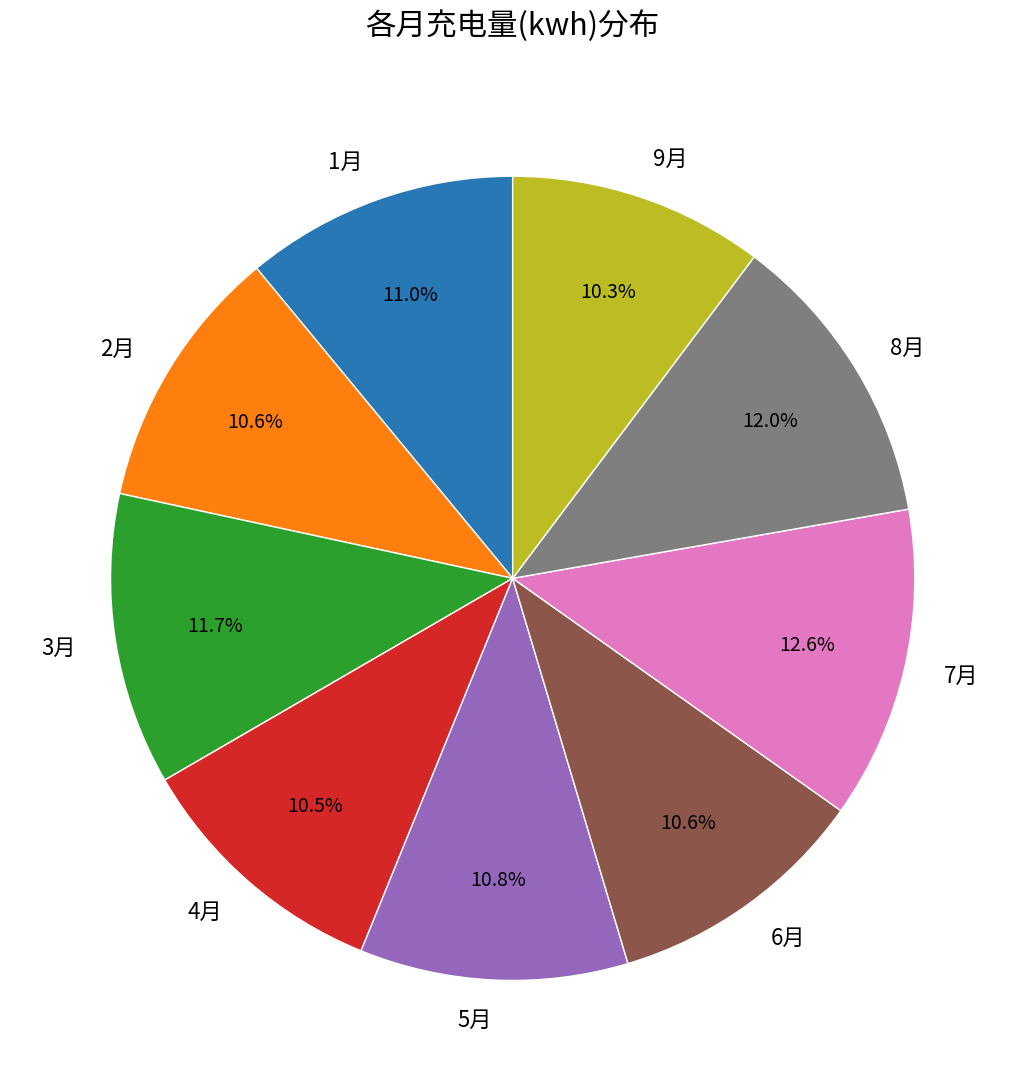

What is the largest slice in the pie chart?

7月